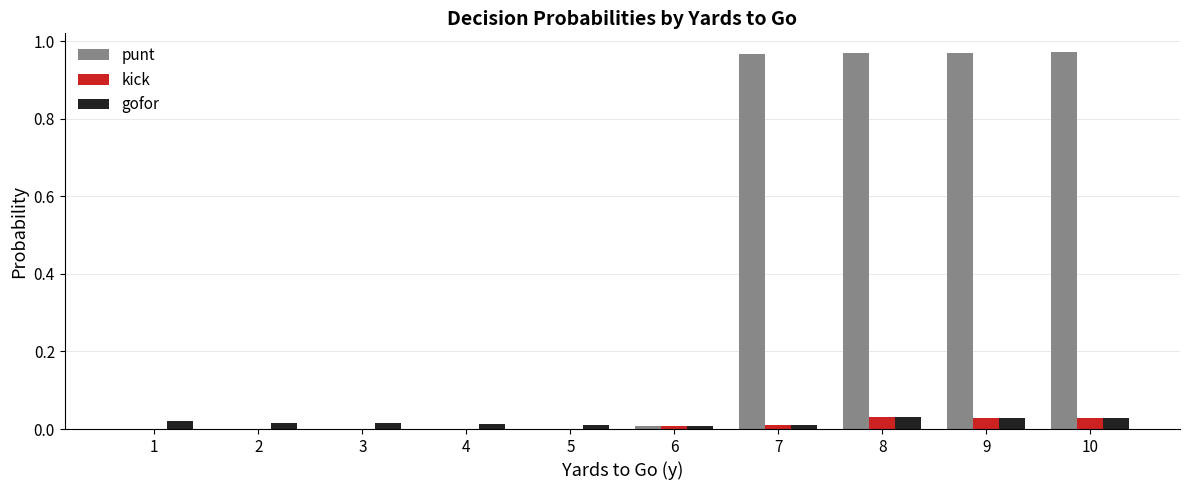

Is the value of kick at 9 greater than the value of punt at 10?

No